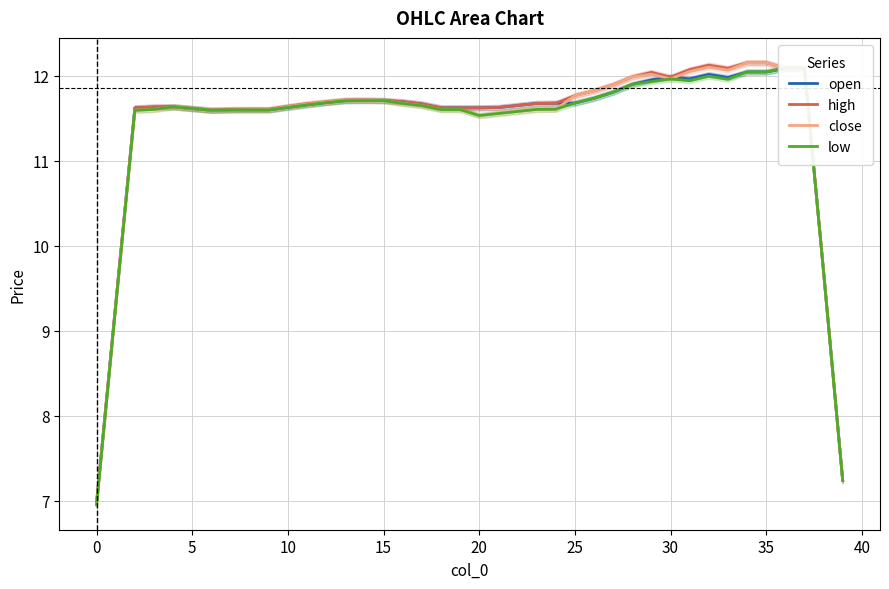

What is the average value of the open series?

11.4